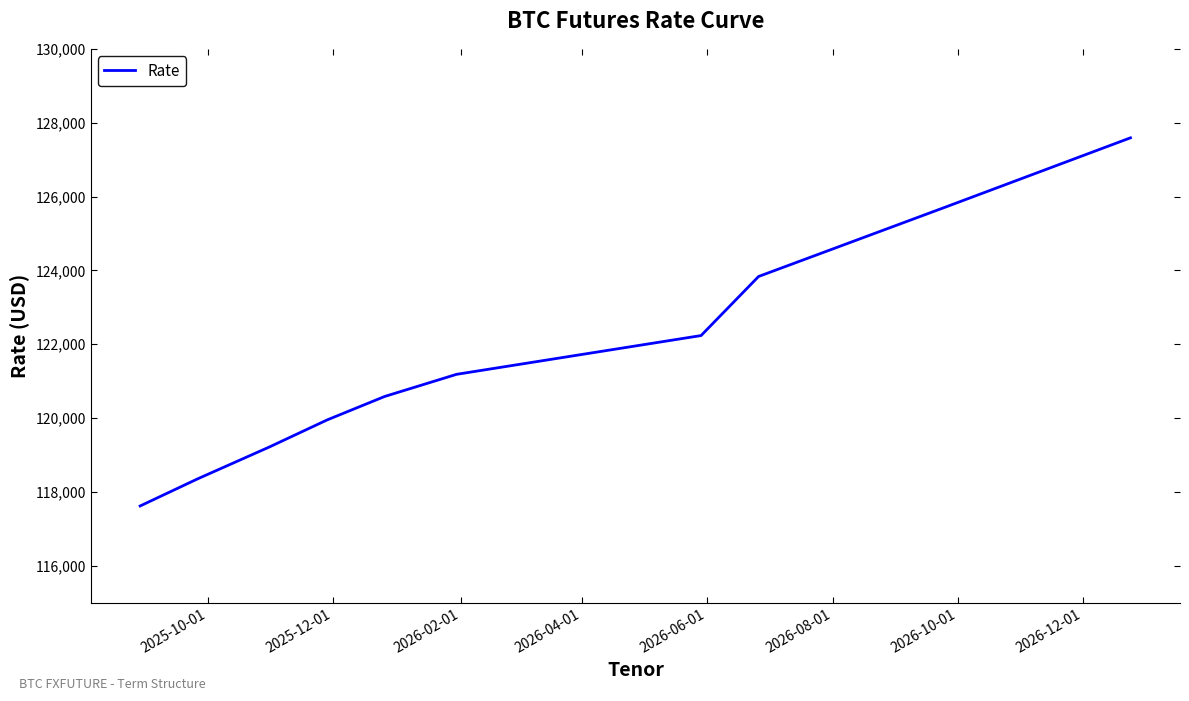

What is the difference between the maximum and minimum values?

9970